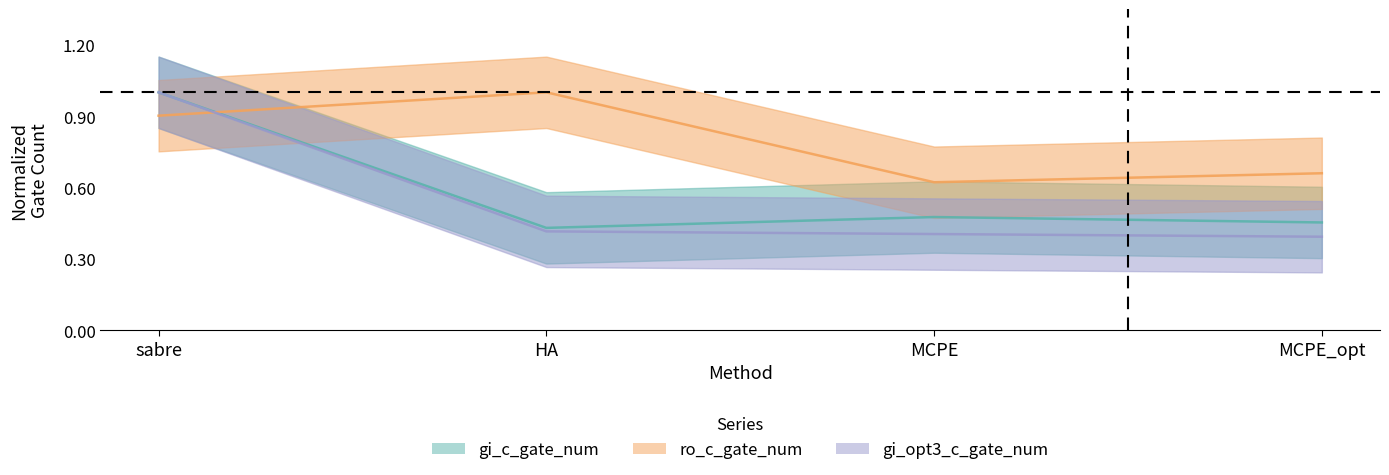

True or false: gi_opt3_c_gate_num_line and ro_c_gate_num_line intersect in this chart.

True